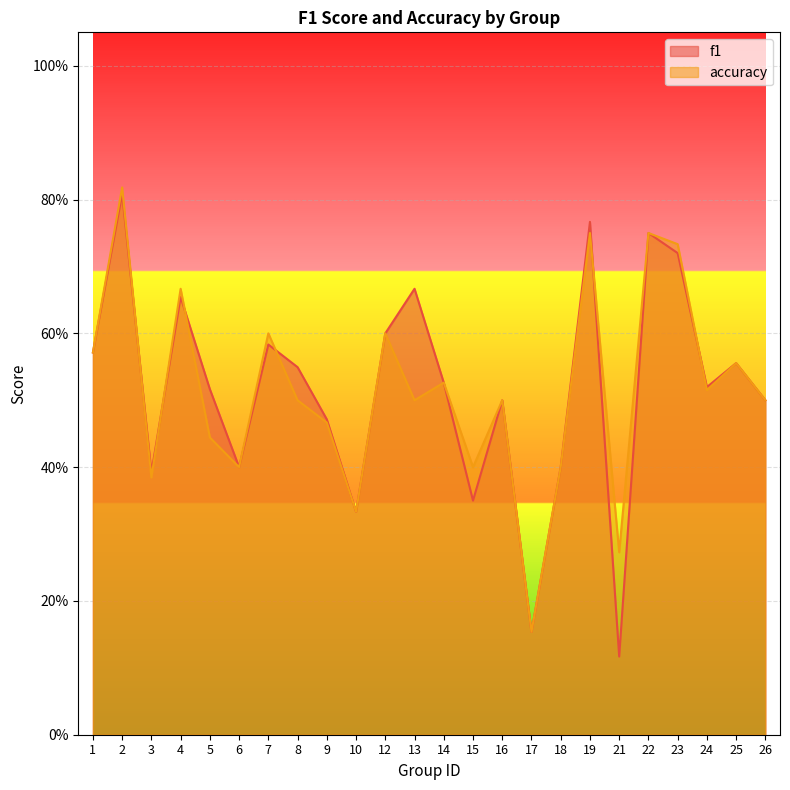

What is the value of the accuracy point at the 20th from the left?

0.8